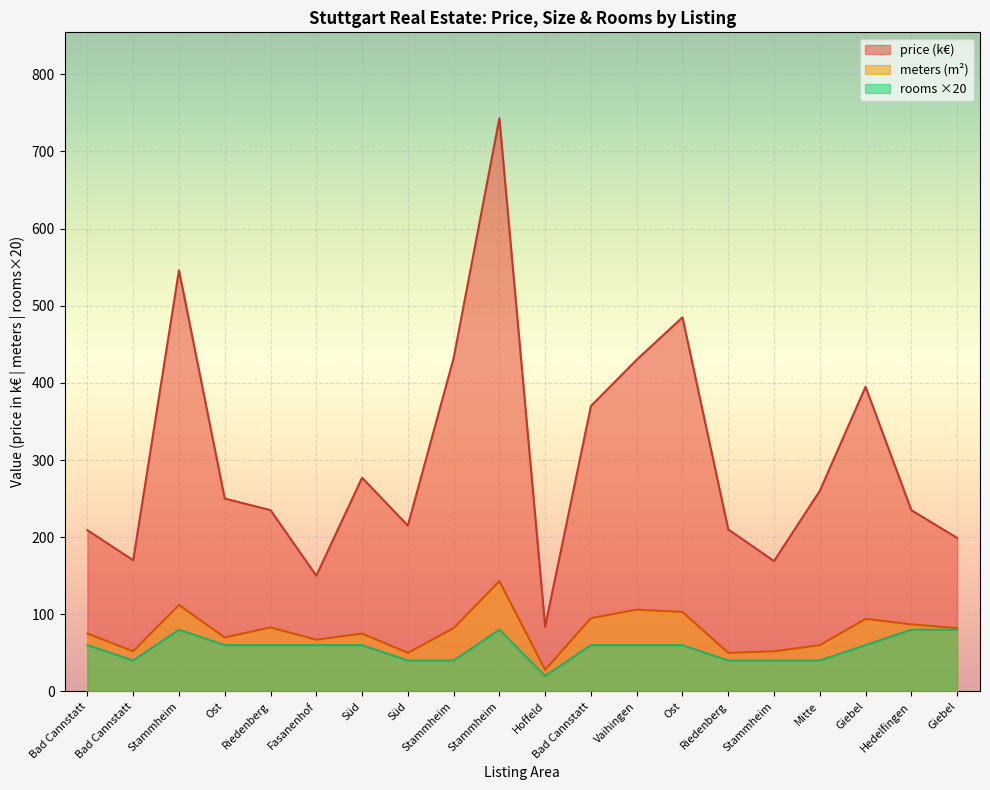

Reading left to right, extract all data points from this chart.

avg_price: Bad Cannstatt=209	Bad Cannstatt=170	Stammheim=546	Ost=250	Riedenberg=235	Fasanenhof=150	Süd=277	Süd=215	Stammheim=432	Stammheim=743	Hoffeld=84	Bad Cannstatt=370	Vaihingen=430	Ost=485	Riedenberg=210	Stammheim=169	Mitte=260	Giebel=395	Hedelfingen=235	Giebel=199
avg_meters: Bad Cannstatt=75	Bad Cannstatt=52	Stammheim=112	Ost=70	Riedenberg=83	Fasanenhof=67	Süd=75	Süd=50	Stammheim=82	Stammheim=143	Hoffeld=28	Bad Cannstatt=95	Vaihingen=106	Ost=103	Riedenberg=50	Stammheim=52	Mitte=60	Giebel=94	Hedelfingen=87	Giebel=82
avg_rooms: Bad Cannstatt=60	Bad Cannstatt=40	Stammheim=80	Ost=60	Riedenberg=60	Fasanenhof=60	Süd=60	Süd=40	Stammheim=40	Stammheim=80	Hoffeld=20	Bad Cannstatt=60	Vaihingen=60	Ost=60	Riedenberg=40	Stammheim=40	Mitte=40	Giebel=60	Hedelfingen=80	Giebel=80